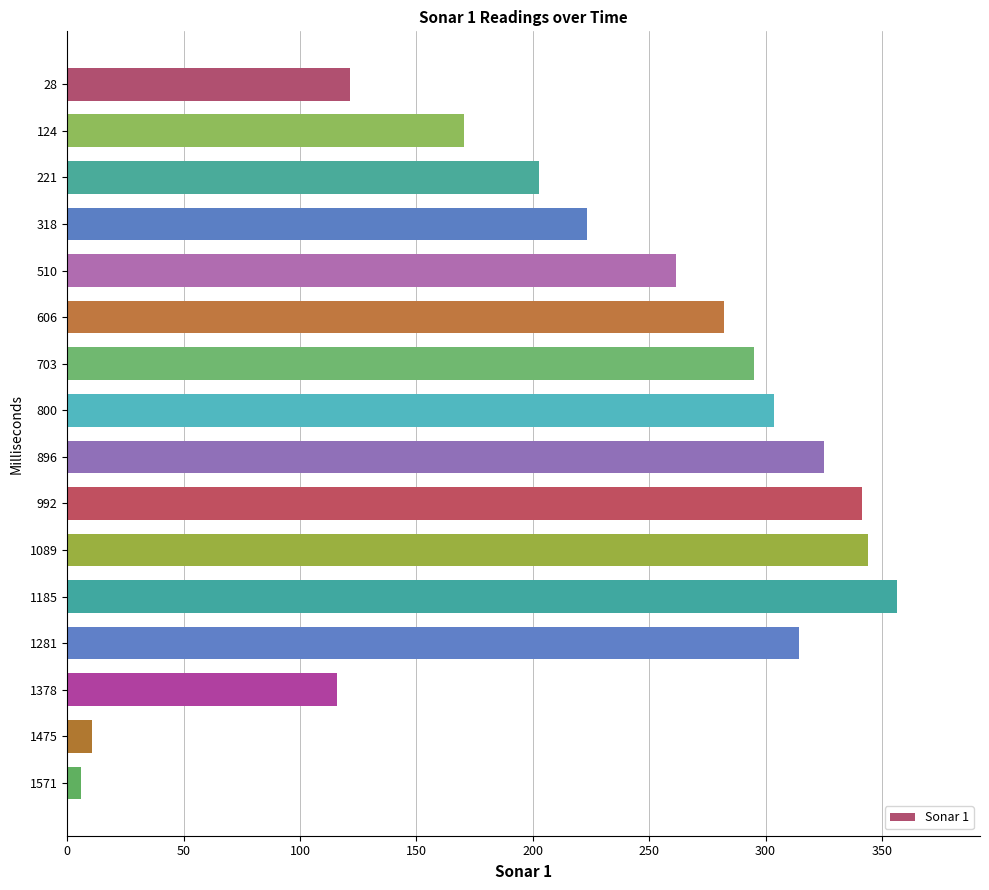

What is the value of the 7th bar from the top?

295.1